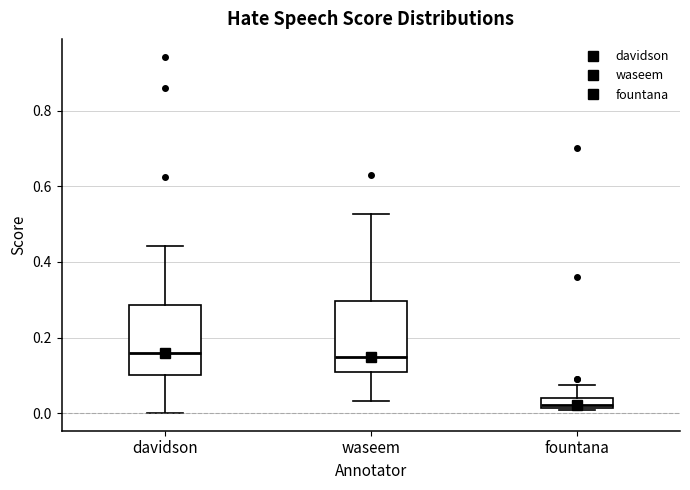

Which box has the lowest median line?

fountana